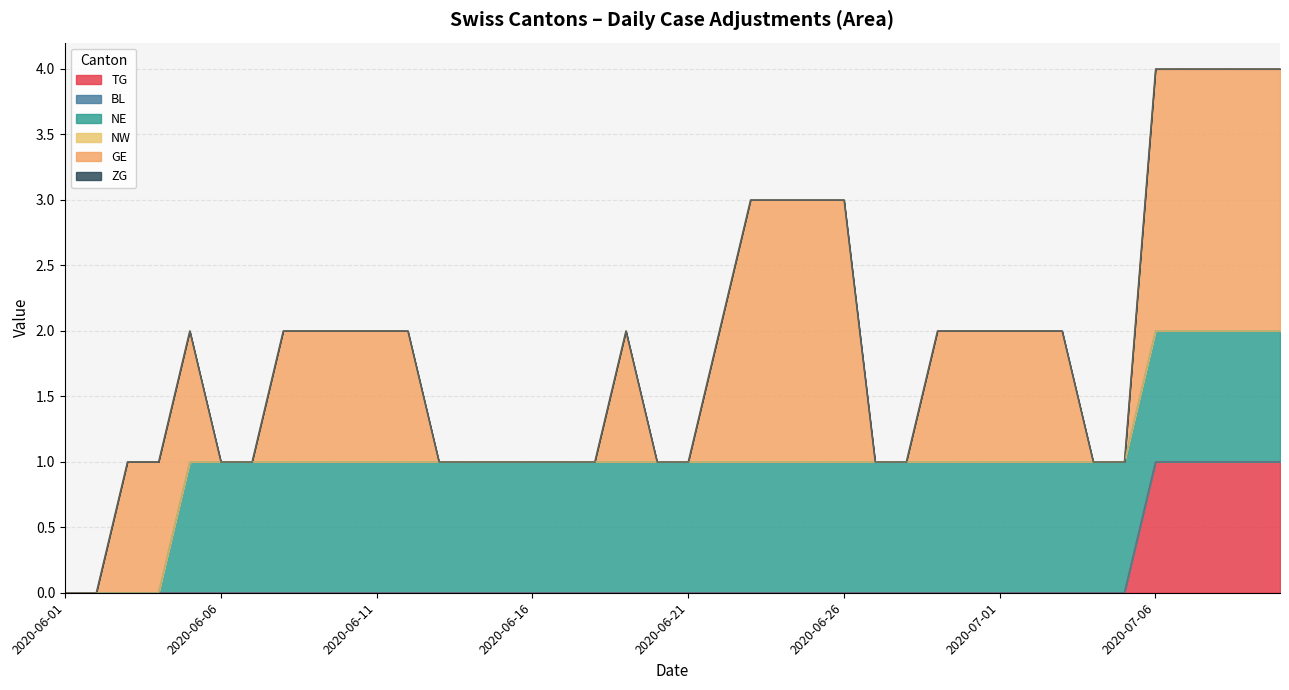

What are all the series names shown in the legend?

TG, BL, NE, NW, GE, ZG